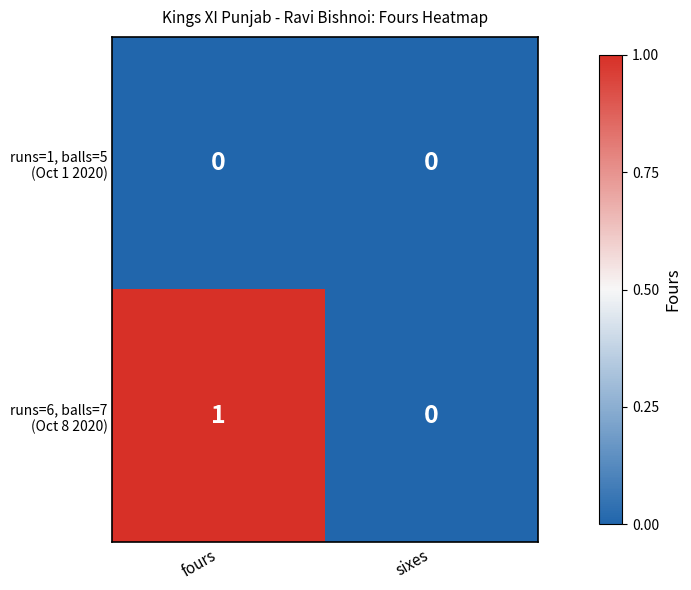

Which label corresponds to the largest value in the chart?

fours